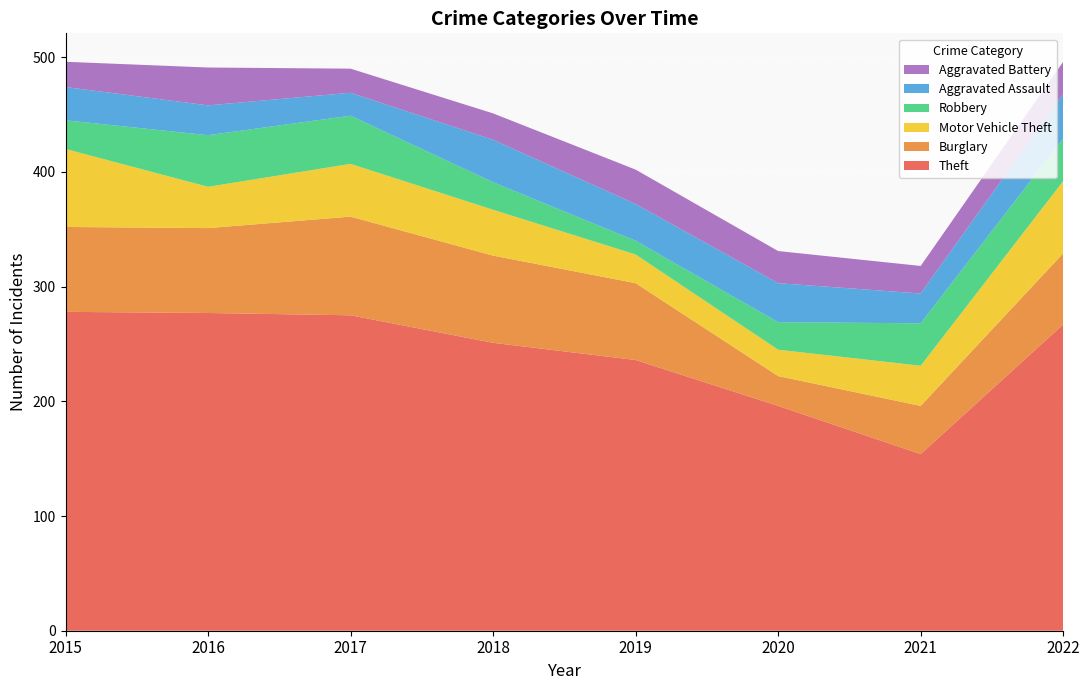

Reading left to right, list all the values displayed in this chart.

Theft: 2015=278	2016=277	2017=275	2018=251	2019=236	2020=196	2021=154	2022=267
Burglary: 2015=74	2016=74	2017=86	2018=76	2019=67	2020=26	2021=42	2022=62
Motor Vehicle Theft: 2015=68	2016=36	2017=46	2018=40	2019=25	2020=23	2021=35	2022=63
Robbery: 2015=25	2016=45	2017=42	2018=24	2019=12	2020=24	2021=37	2022=37
Aggravated Assault: 2015=29	2016=26	2017=20	2018=37	2019=32	2020=34	2021=26	2022=39
Aggravated Battery: 2015=22	2016=33	2017=21	2018=23	2019=30	2020=28	2021=24	2022=28